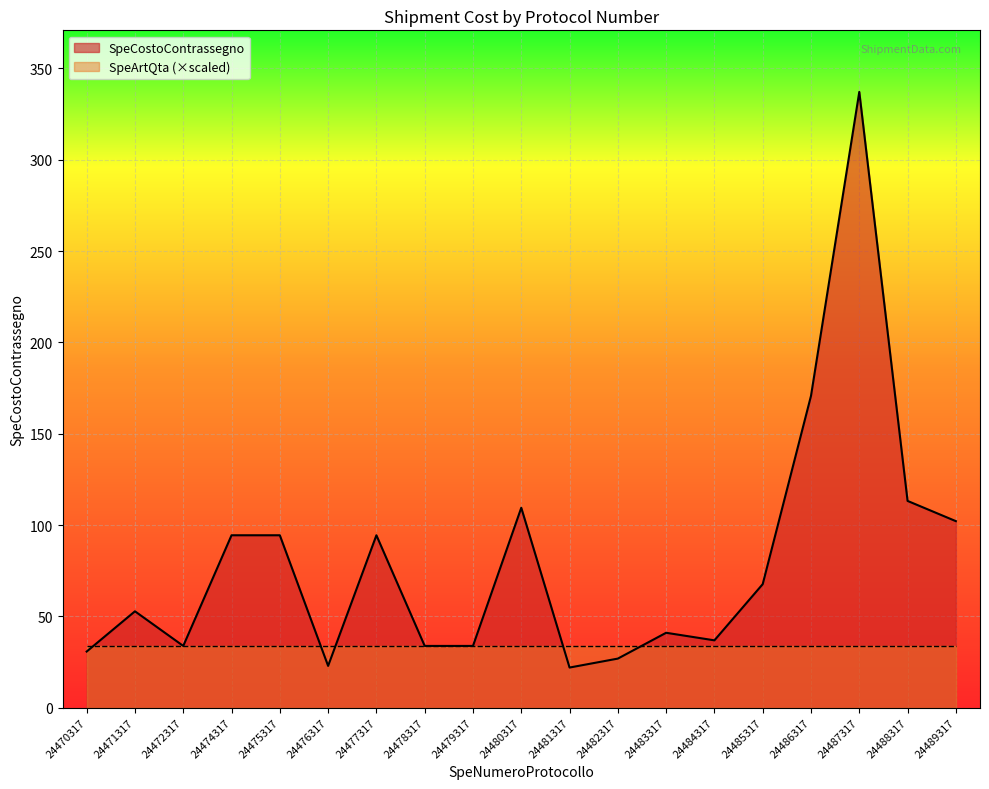

Between 24484317 and 24487317, which is larger?

24487317